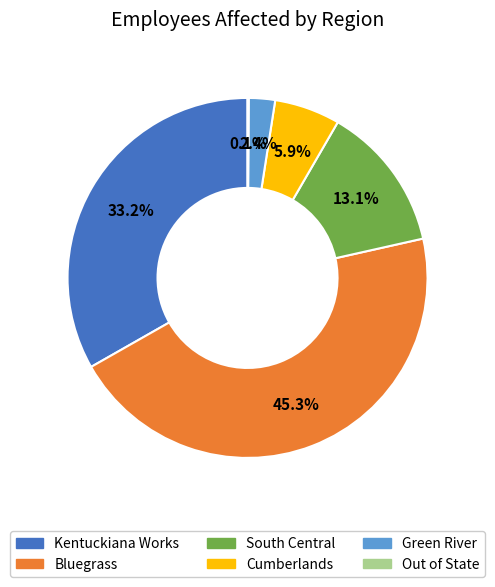

Which has a higher value, Bluegrass or South Central?

Bluegrass